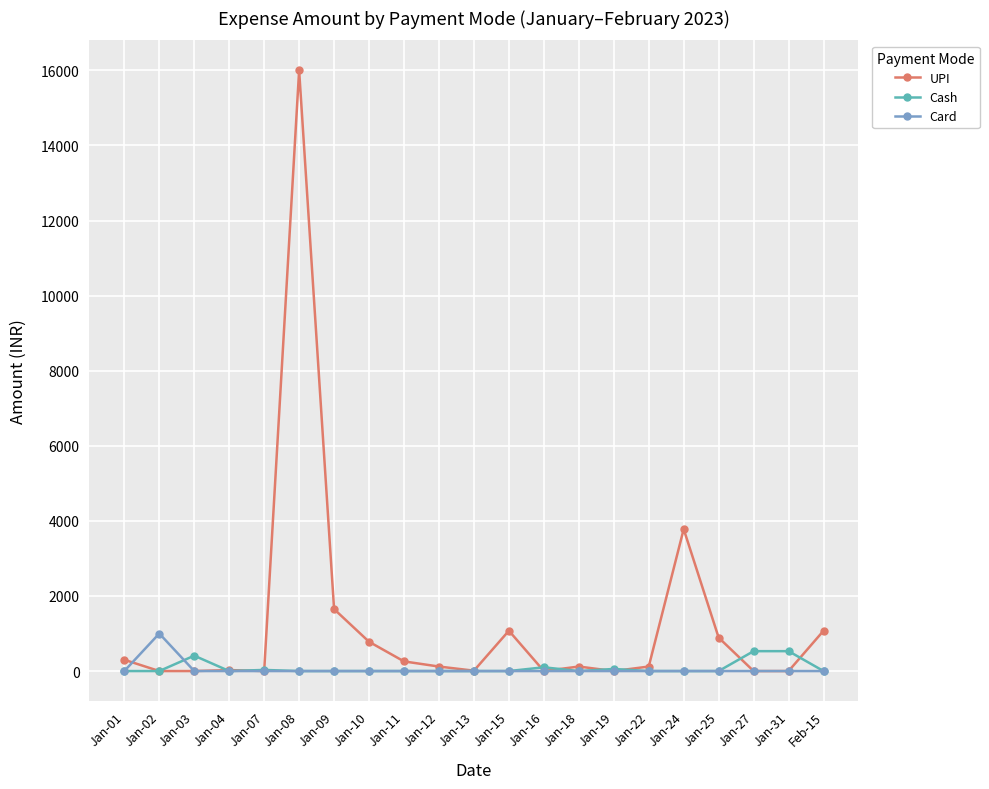

Which series has the largest range (max minus min)?

UPI